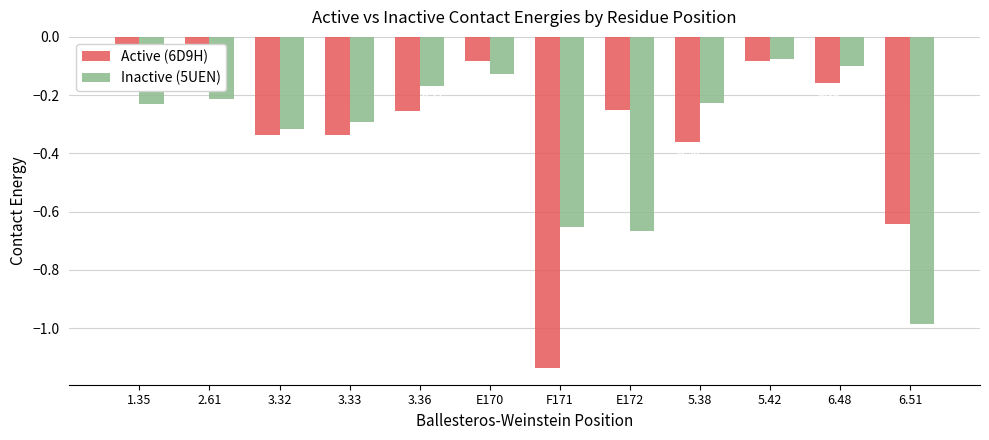

Reading left to right, what are all the values shown in this chart?

Active (6D9H): 1.35=-0.1	2.61=-0.1	3.32=-0.3	3.33=-0.3	3.36=-0.3	E170=-0.1	F171=-1.1	E172=-0.3	5.38=-0.4	5.42=-0.1	6.48=-0.2	6.51=-0.6
Inactive (5UEN): 1.35=-0.2	2.61=-0.2	3.32=-0.3	3.33=-0.3	3.36=-0.2	E170=-0.1	F171=-0.7	E172=-0.7	5.38=-0.2	5.42=-0.1	6.48=-0.1	6.51=-1.0